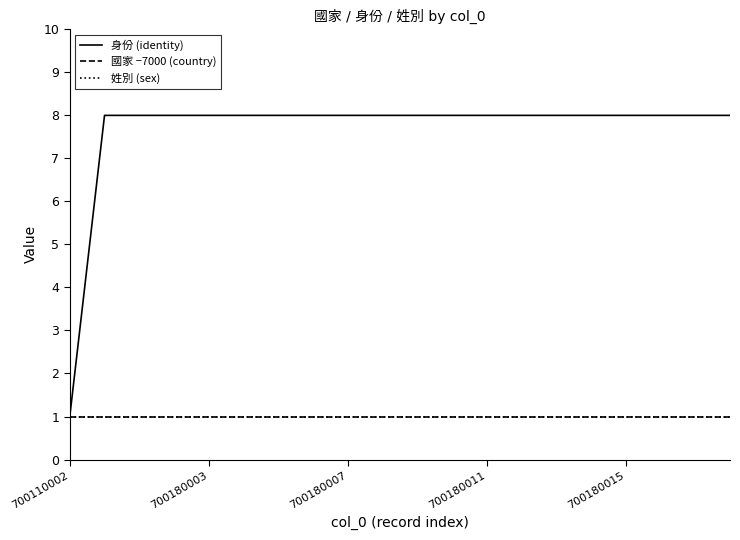

At which category is the sum across all series the highest?

700180003